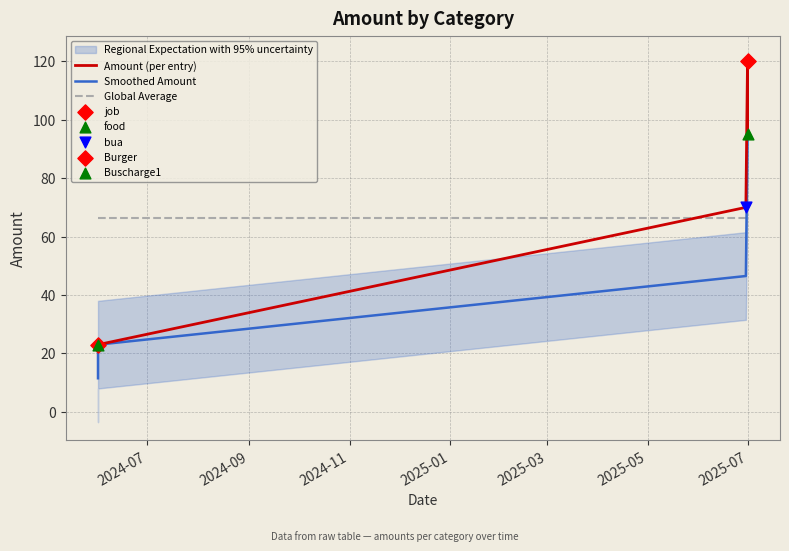

Which series reaches the maximum Y coordinate?

Amount (per entry)